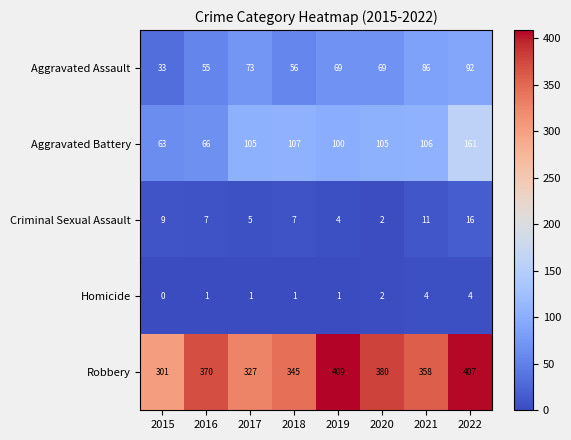

Which series has the largest range (max minus min)?

Robbery